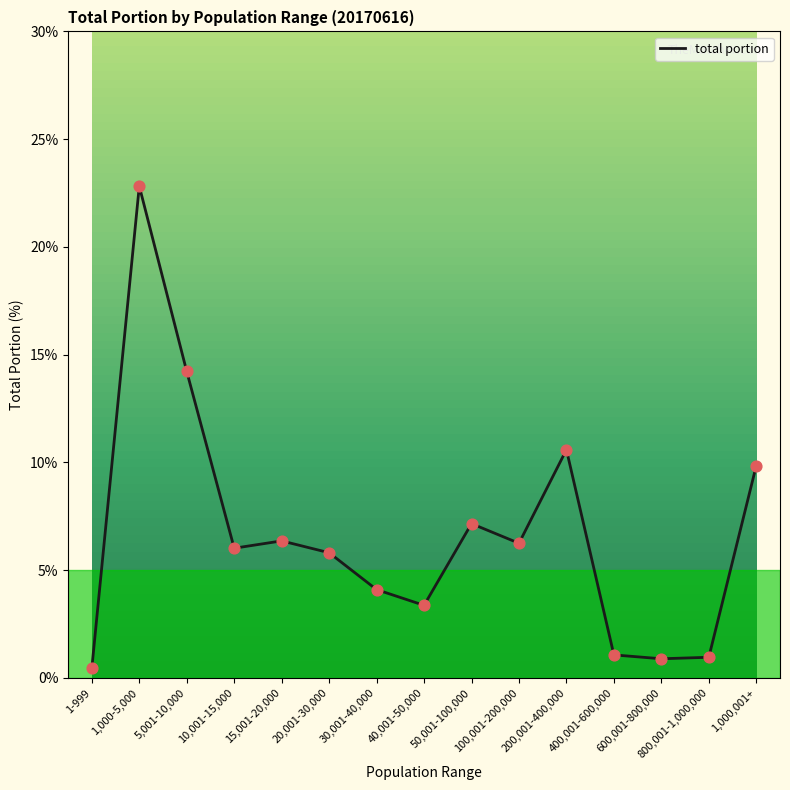

What is the change in value from 30,001-40,000 to 200,001-400,000?

+6.5